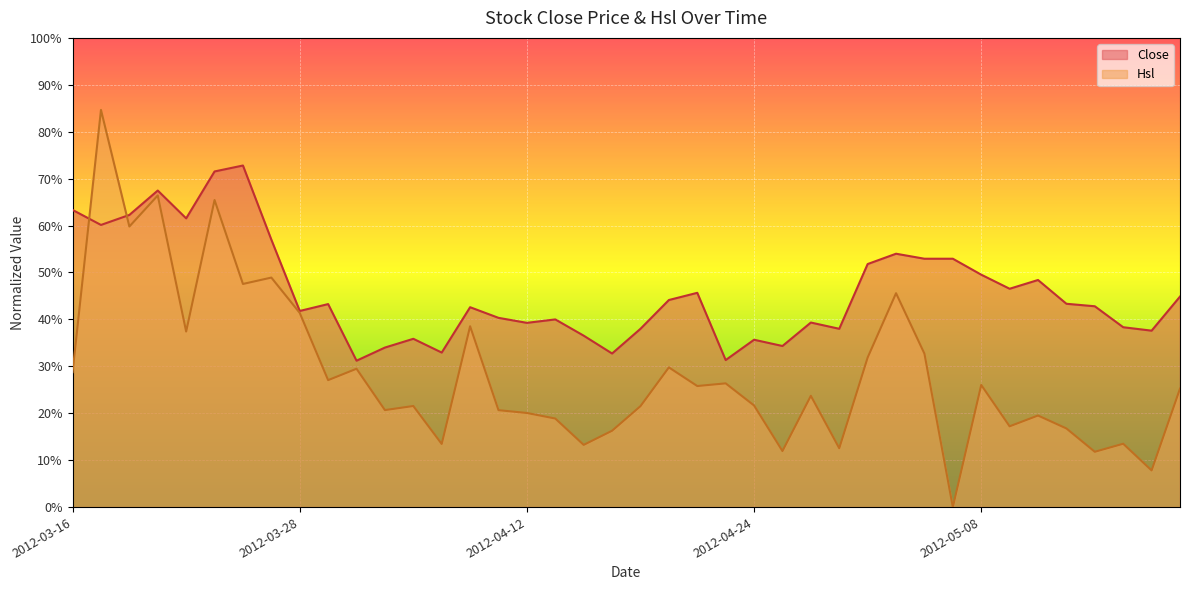

Between which two adjacent categories do Hsl and Close first intersect?

2012-03-16 and 2012-03-19